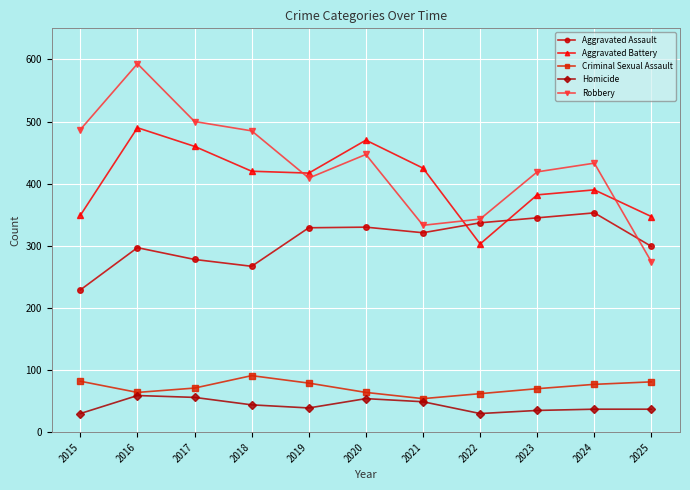

At which category is the sum across all series the highest?

2016